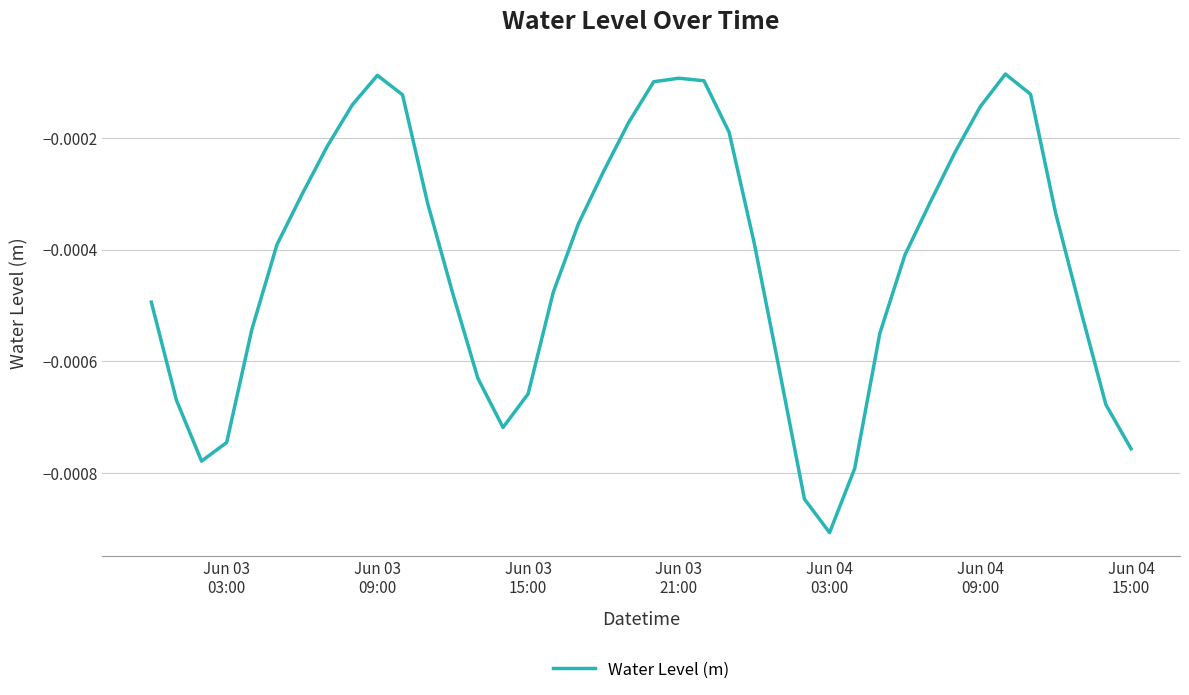

How many lines are shown in the chart?

1